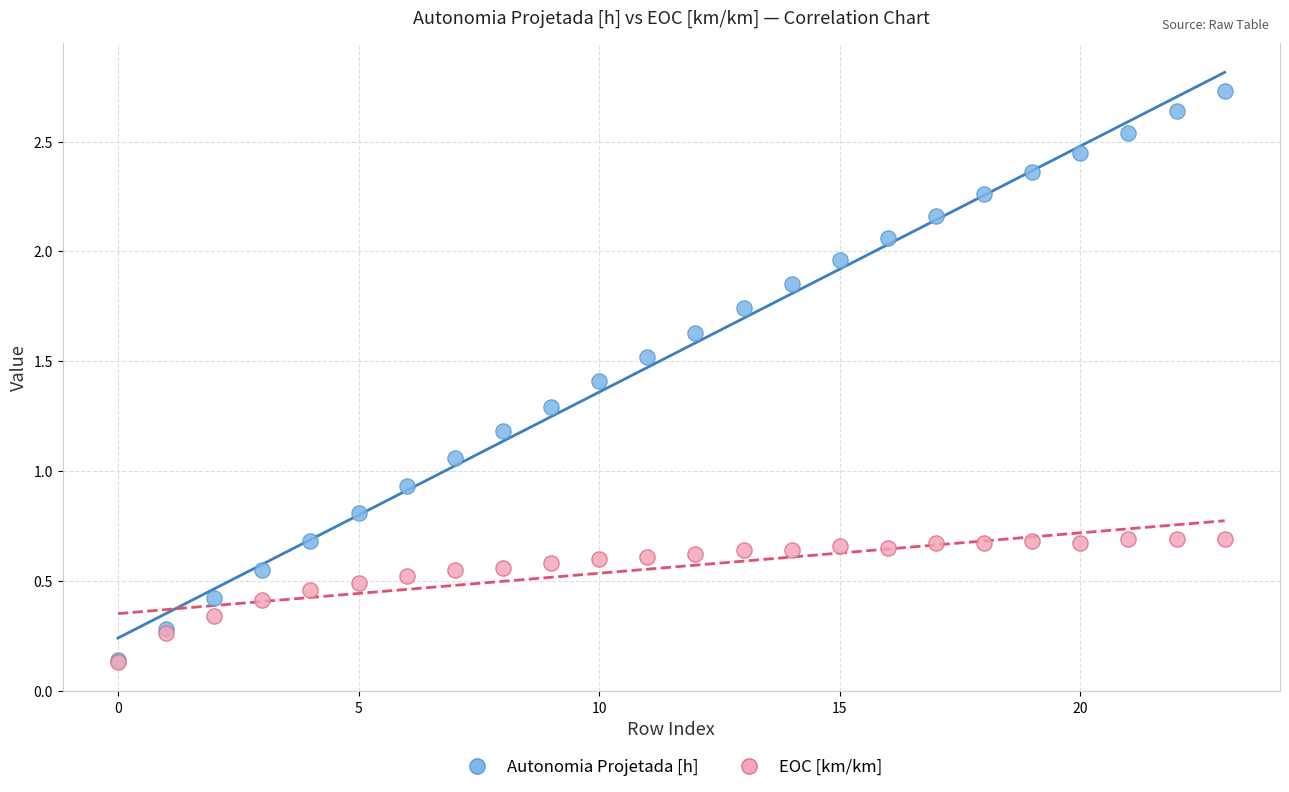

Which series has the largest Y range (max minus min)?

Autonomia Projetada [h]